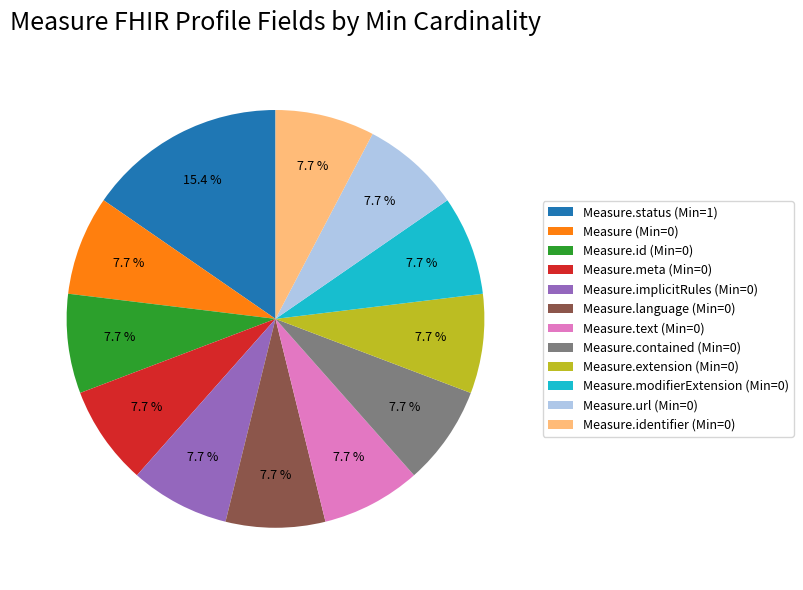

Approximately how many times larger is the value at Measure.url (Min=0) compared to Measure.implicitRules (Min=0)?

1.0